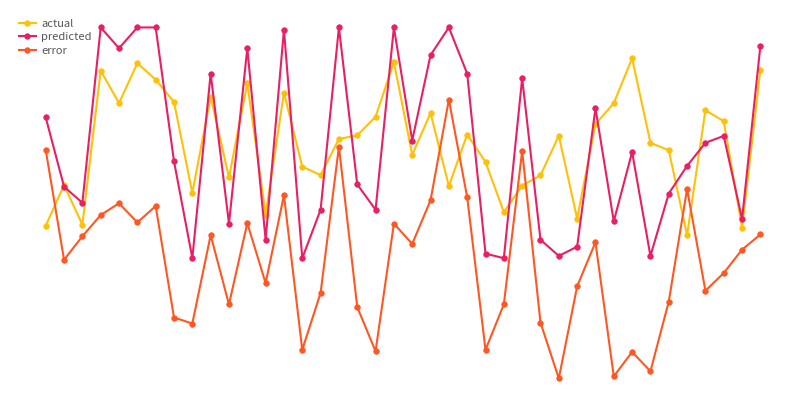

Does the chart display data point markers on the line(s)?

Yes